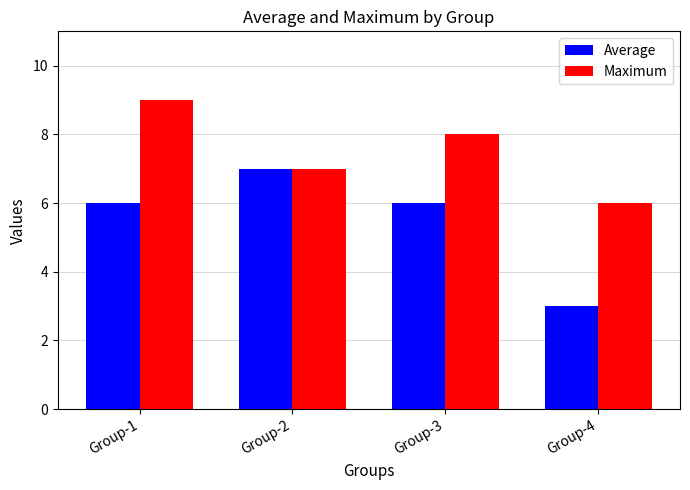

What is the value of the Average bar at the 2nd from the left?

7